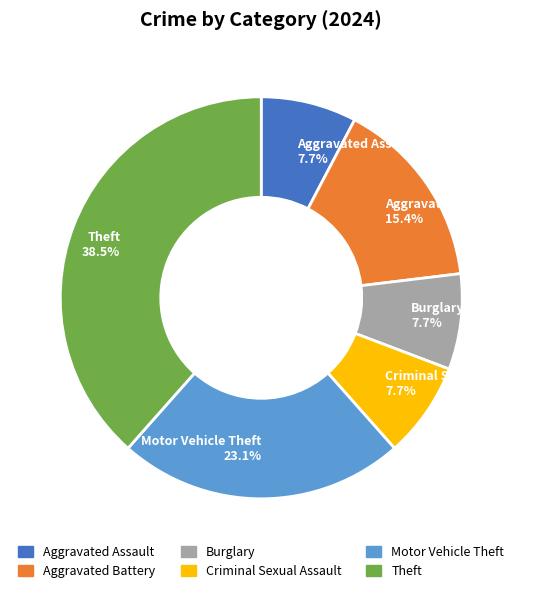

What is the largest slice in the pie chart?

Theft